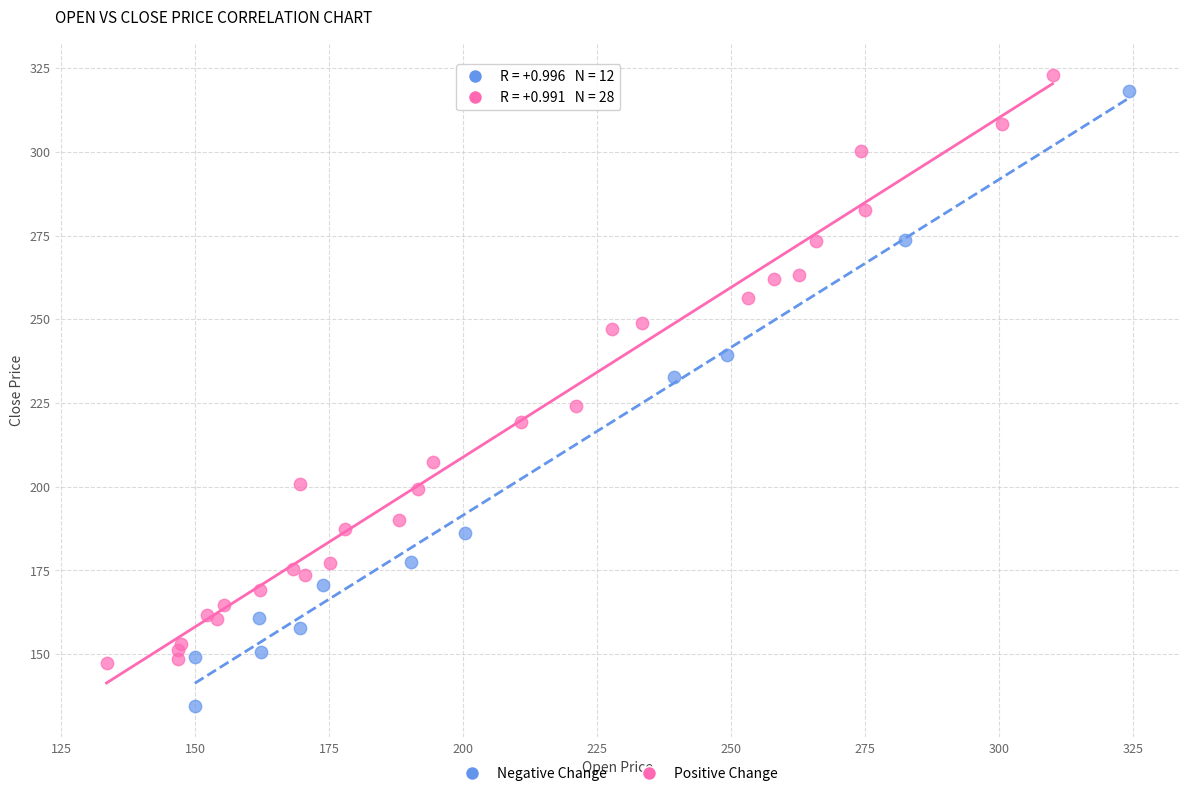

Which series contains the lowest Y value?

Negative Change